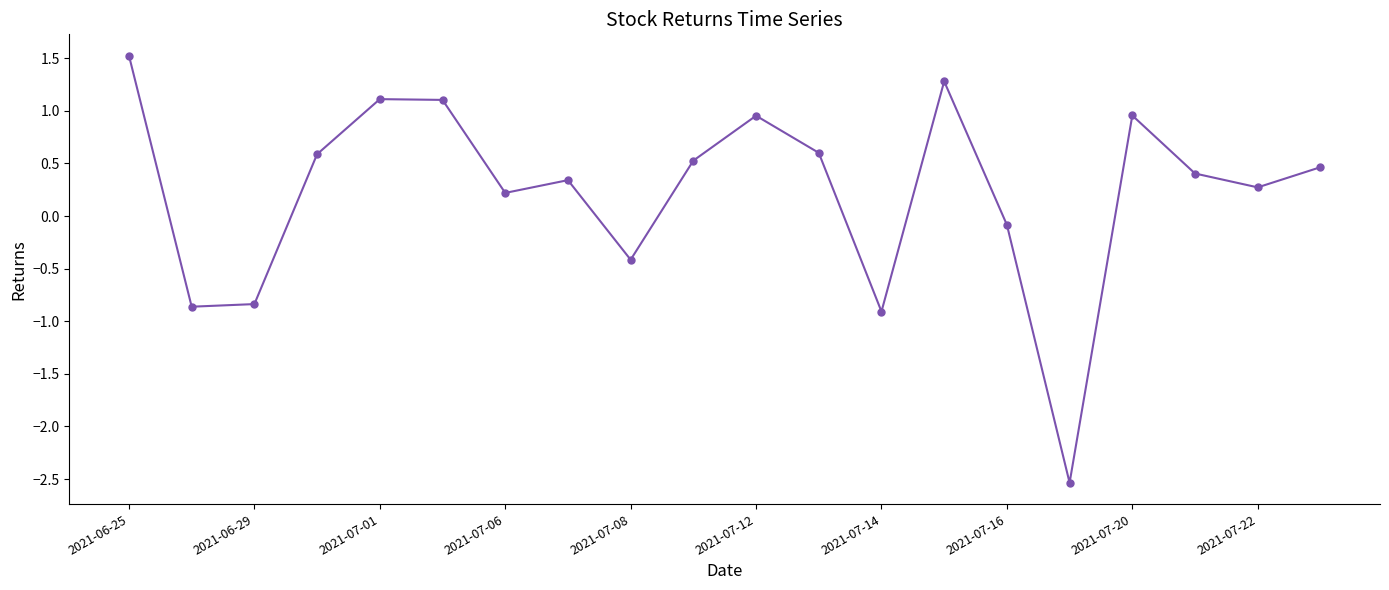

How many categories are shown in the chart?

20